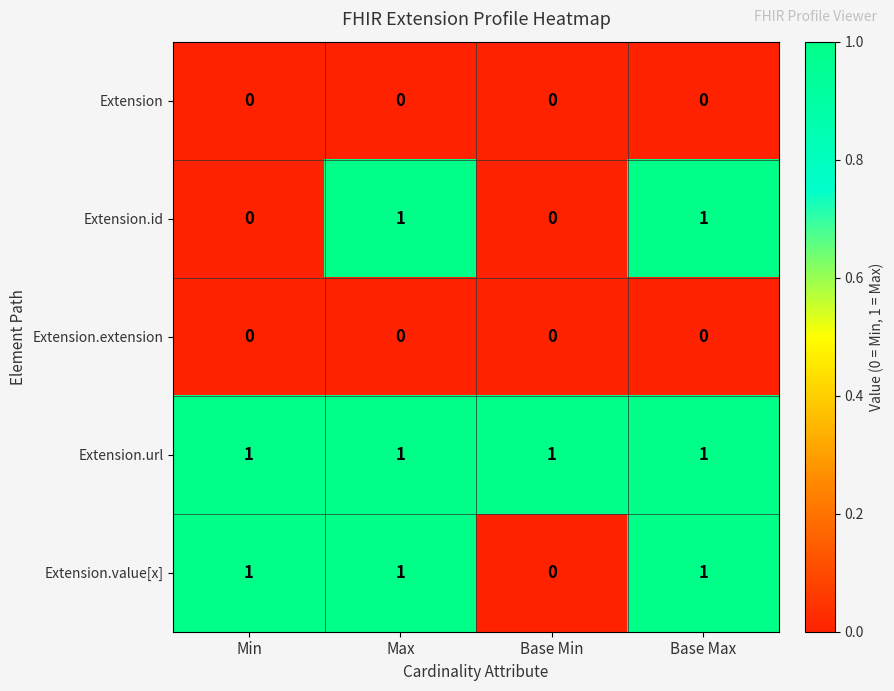

The value of Extension at Min is 0. True or false?

True